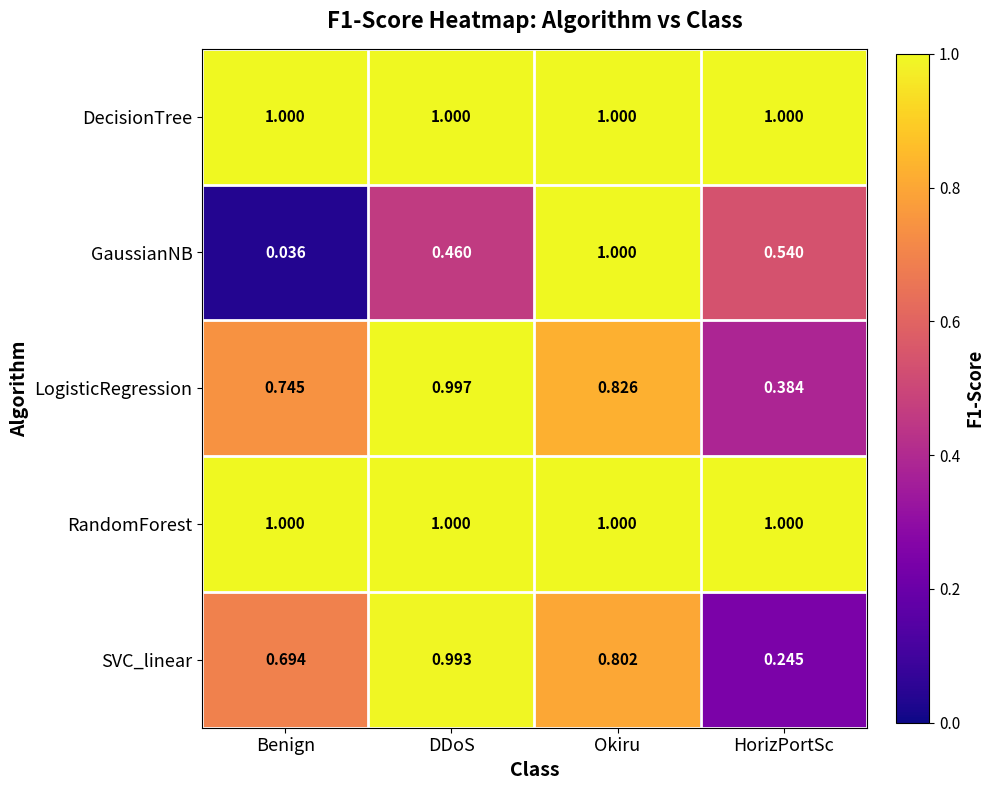

At which category does the chart reach its minimum across all series?

Benign